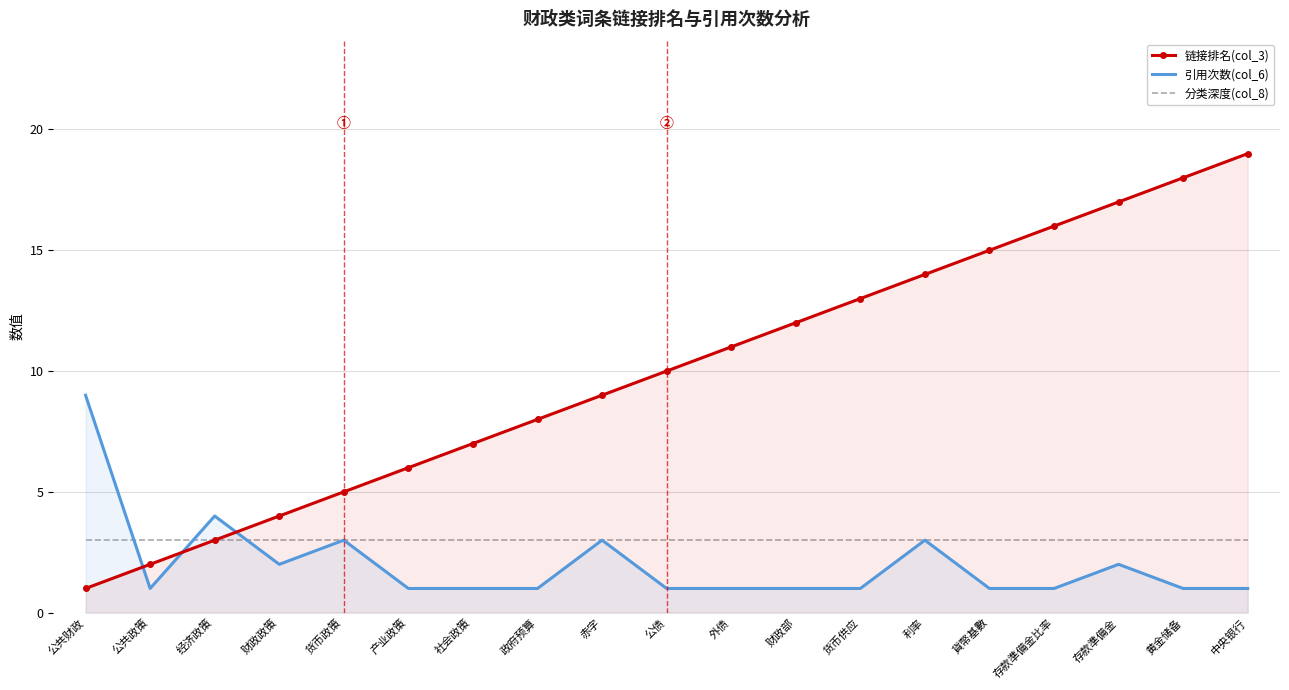

Rank the categories by 链接排名(col_3) value from lowest to highest.

公共财政, 公共政策, 经济政策, 财政政策, 货币政策, 产业政策, 社会政策, 政府预算, 赤字, 公债, 外债, 财政部, 货币供应, 利率, 貨幣基數, 存款準備金比率, 存款準備金, 黄金储备, 中央银行